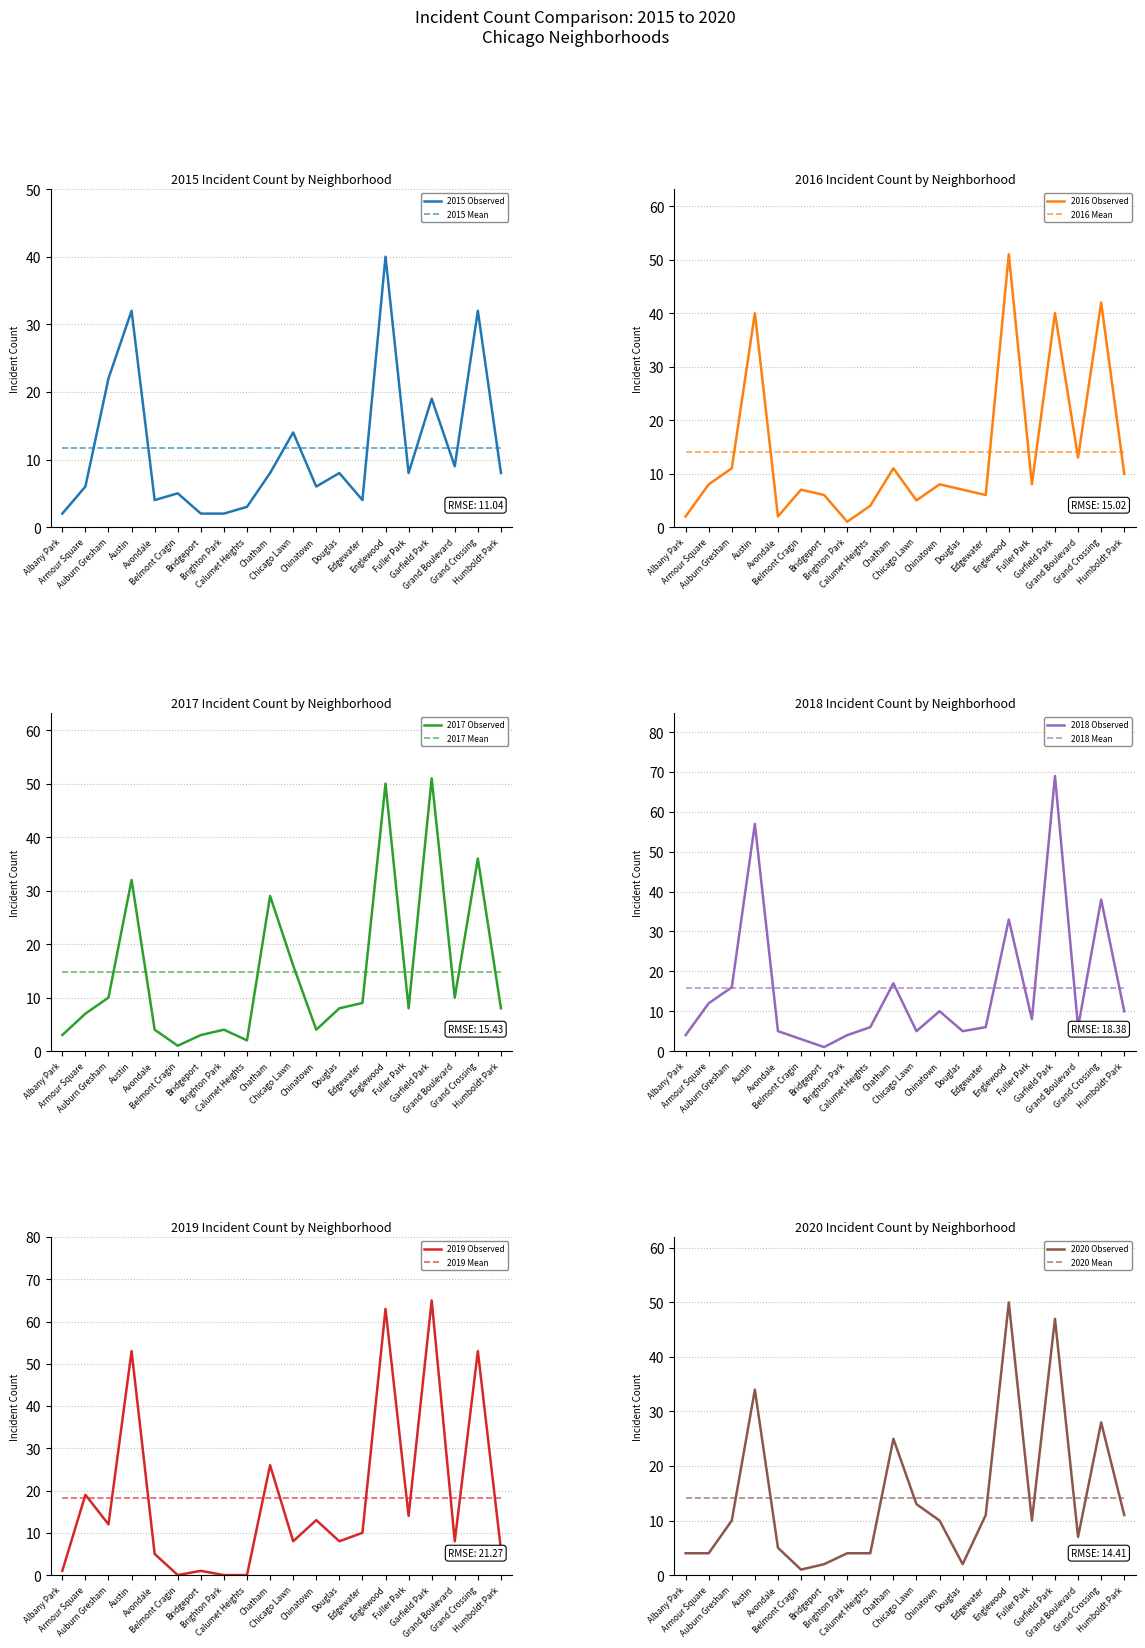

At which category does 2016 reach its first local peak?

Austin